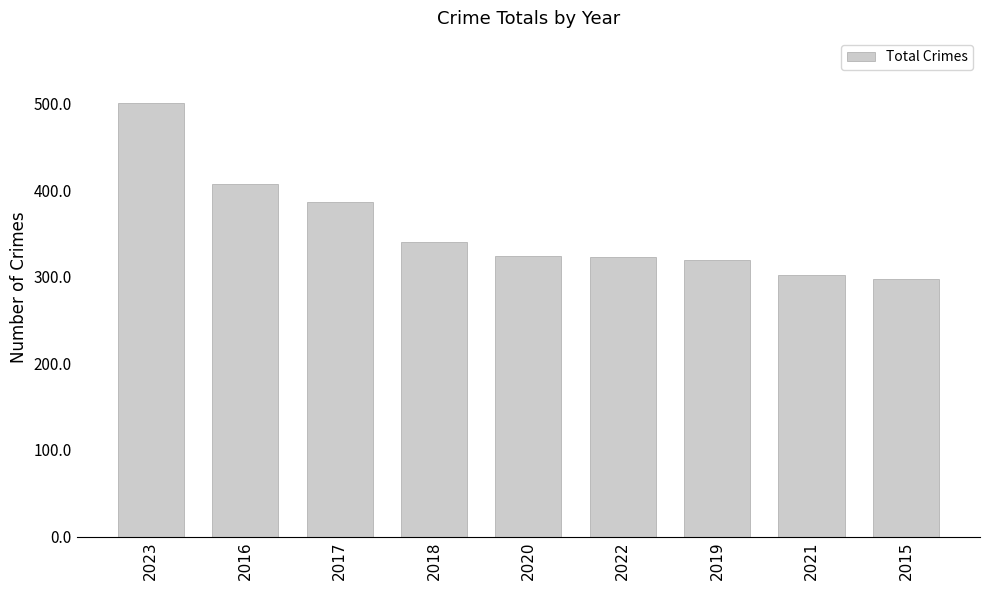

The chart shows a value of 407 at 2016. True or false?

True